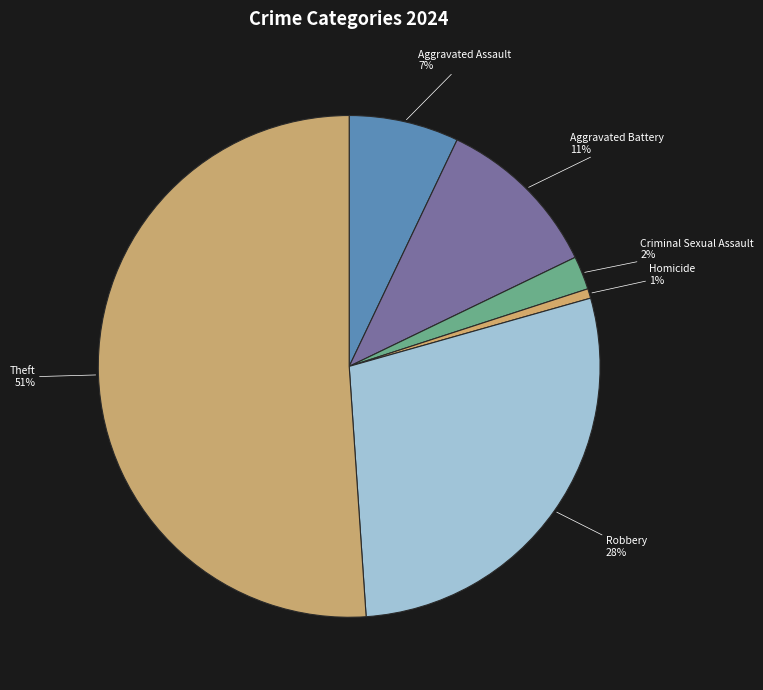

True or false: Aggravated Assault accounts for 17% of the total.

False